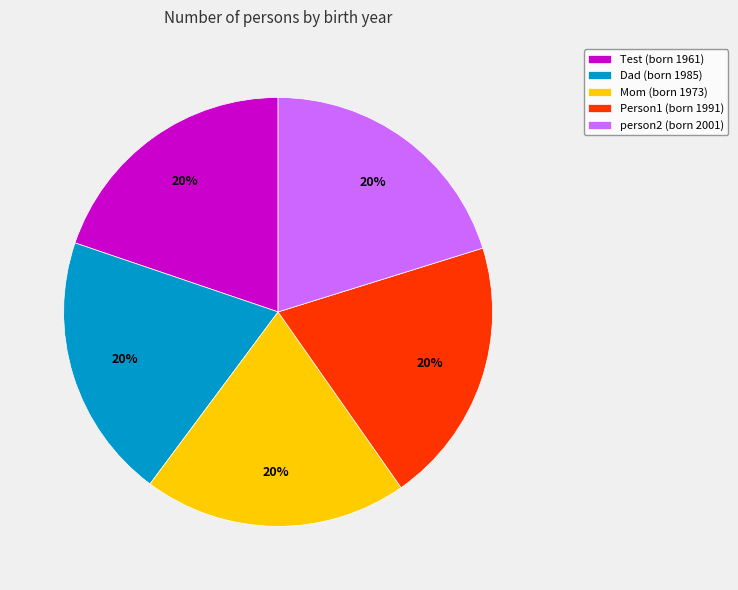

How many segments does this pie chart have?

5